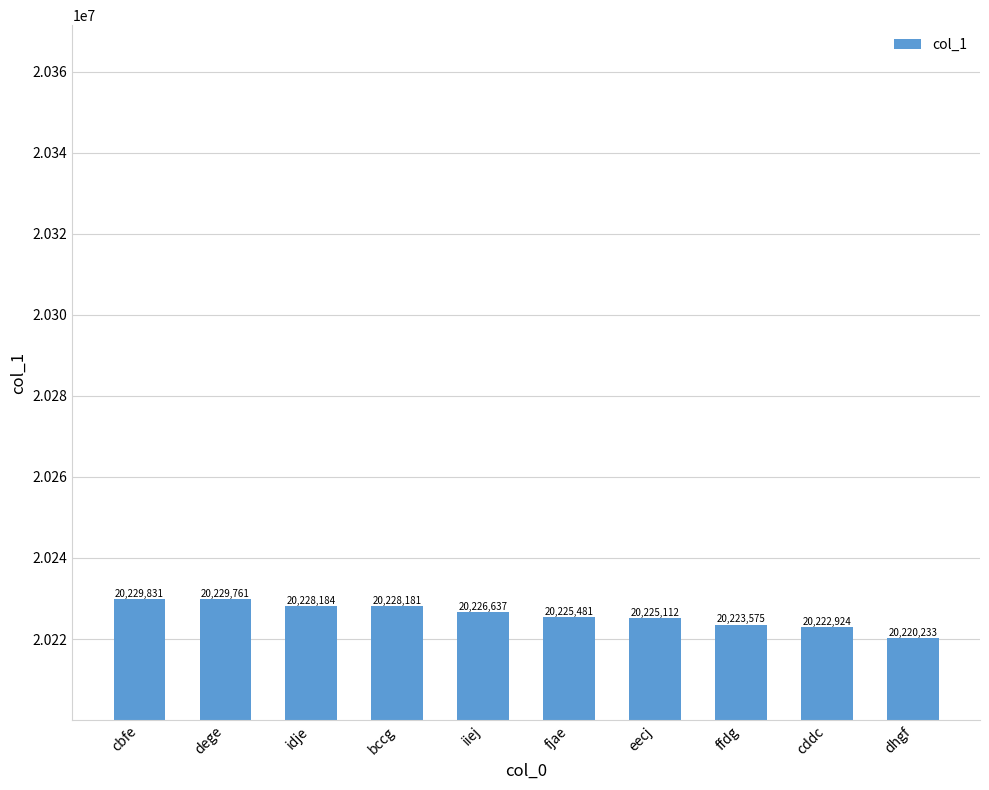

What is the sum of all values?

202259919